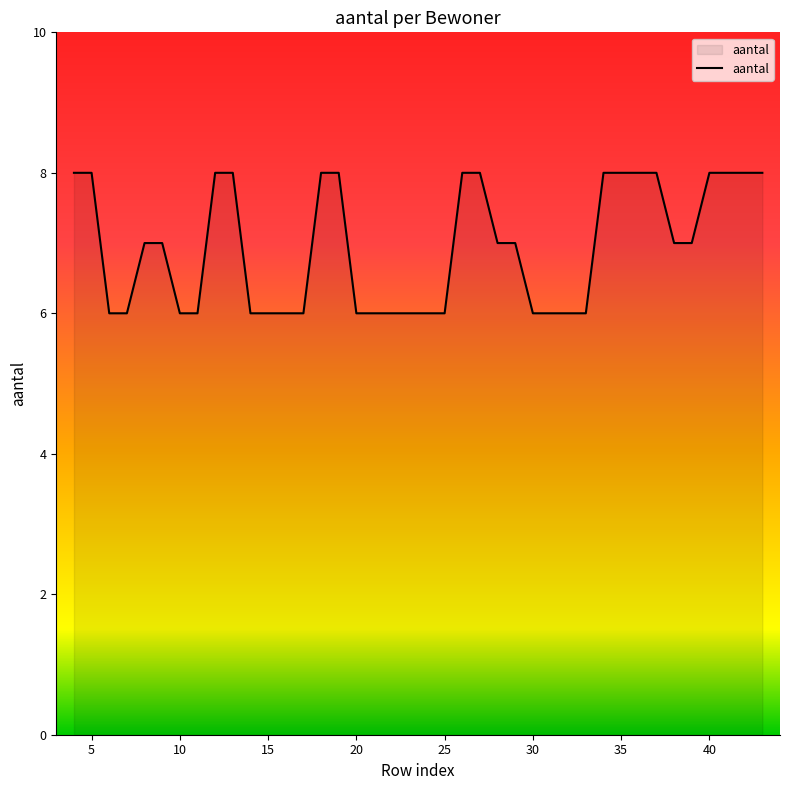

What is the smallest value displayed?

6